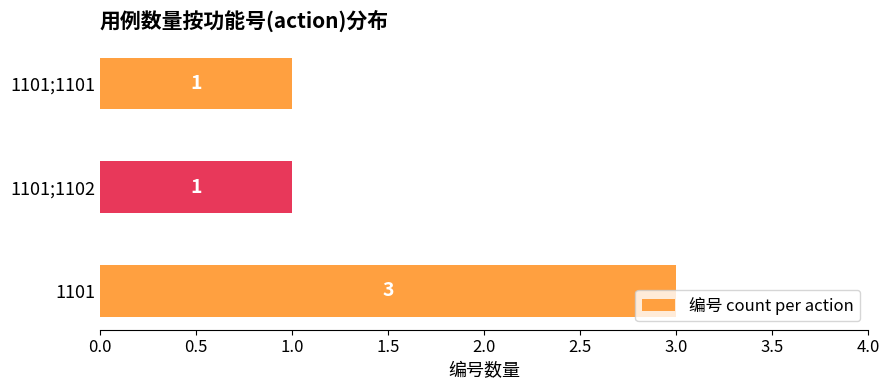

What is the maximum value shown in the chart?

3